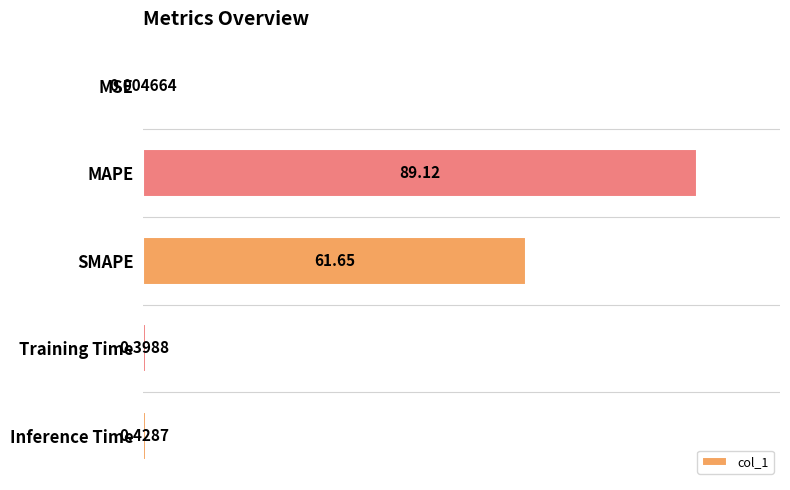

What is the sum of all values?

151.6